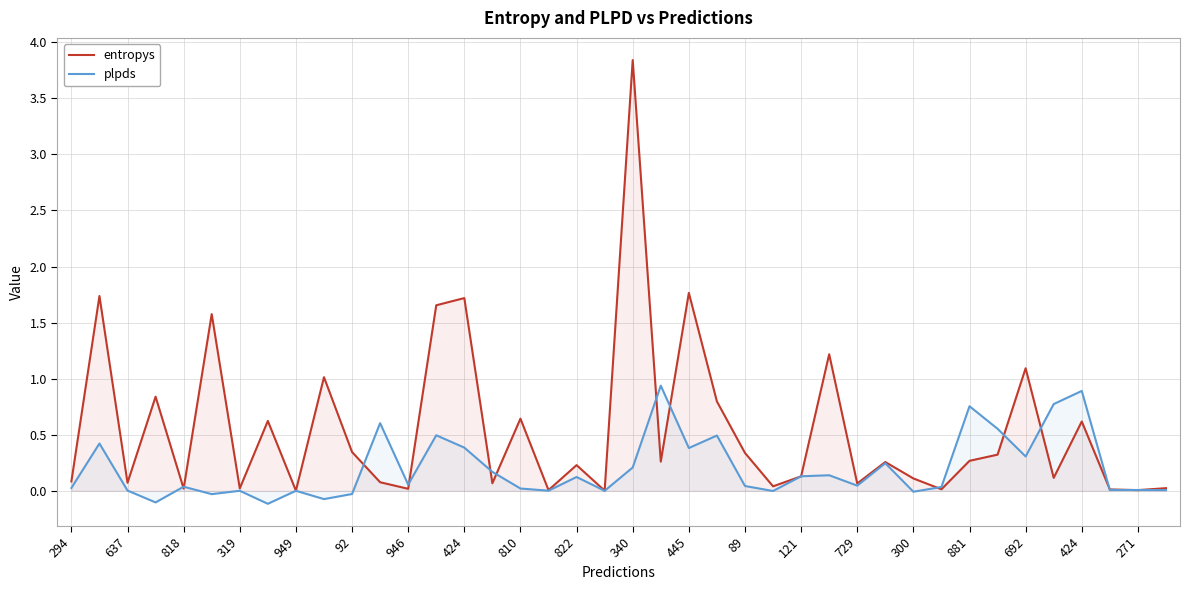

What is the total value across all series at 881?

1.0